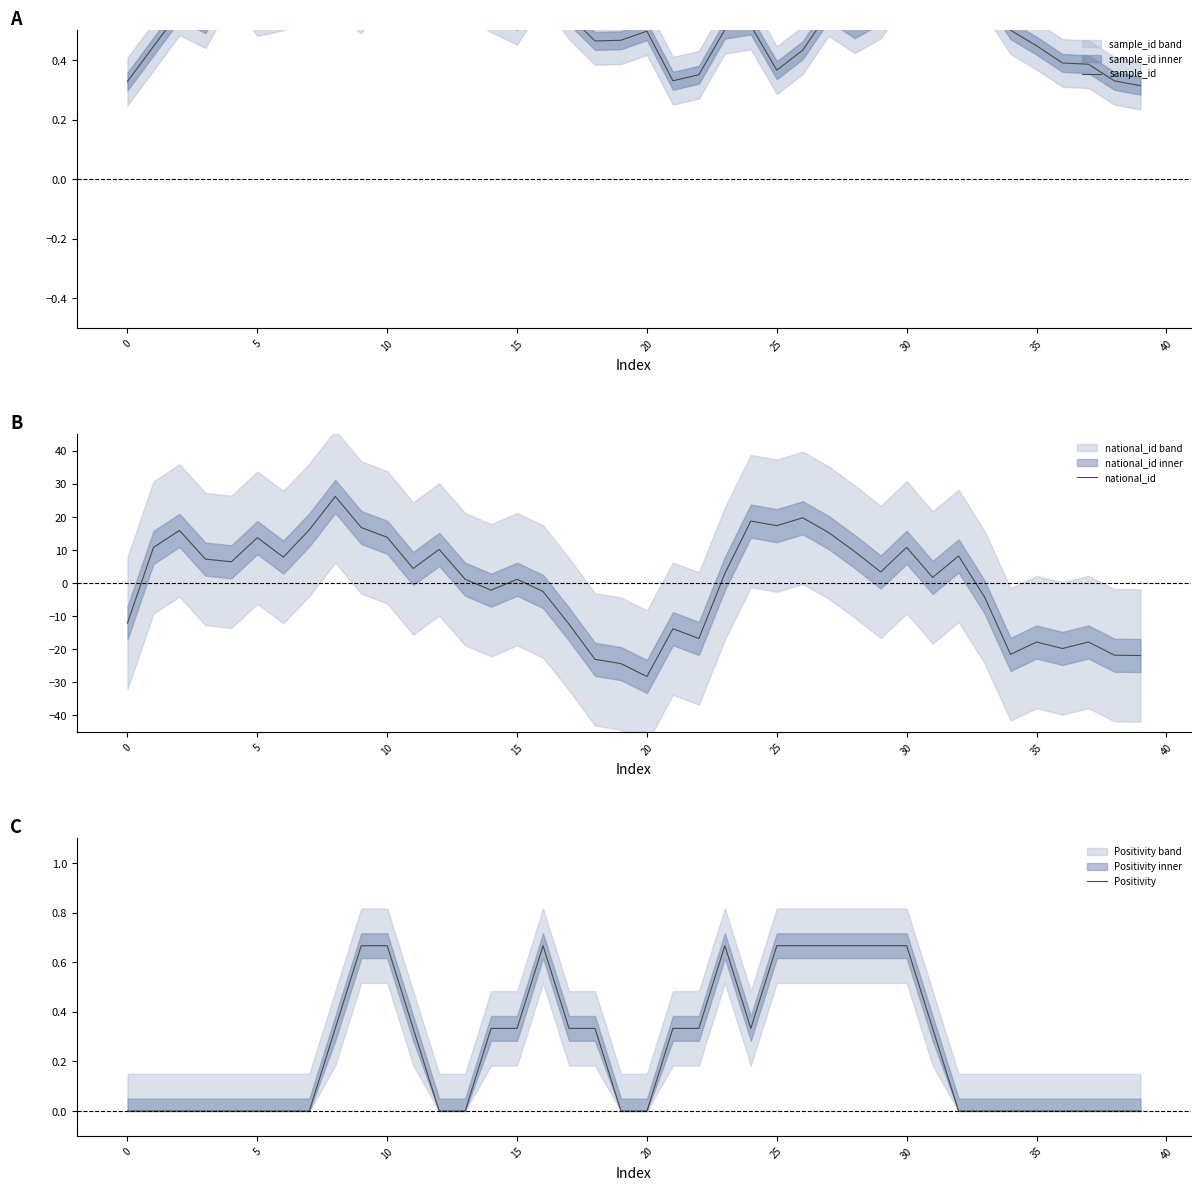

Count the number of categories in the chart.

40